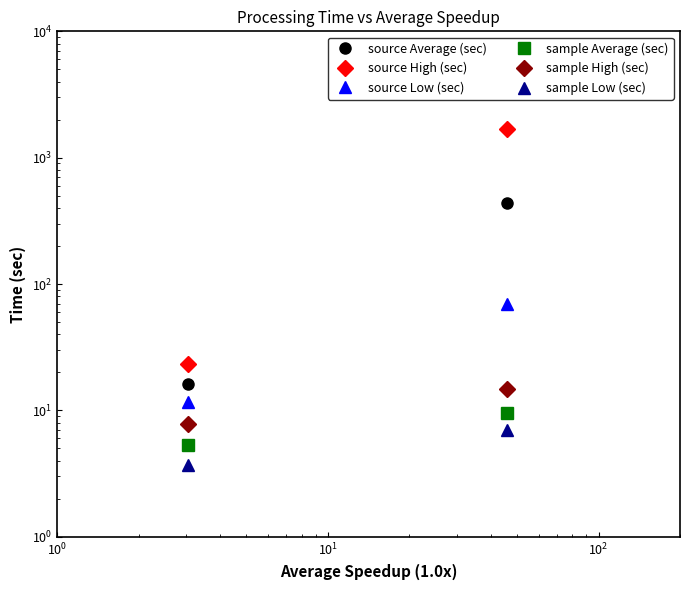

Which series has the largest total across all categories?

source High (sec)